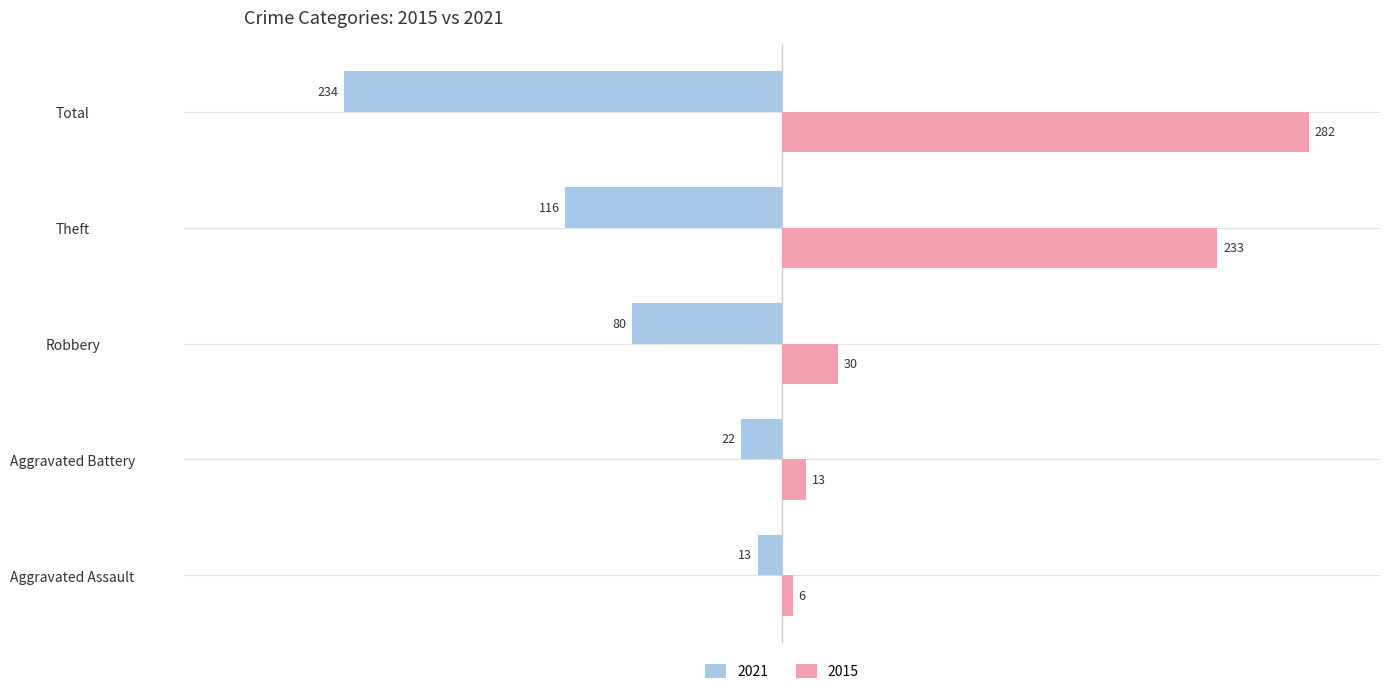

What is the greatest value displayed?

282